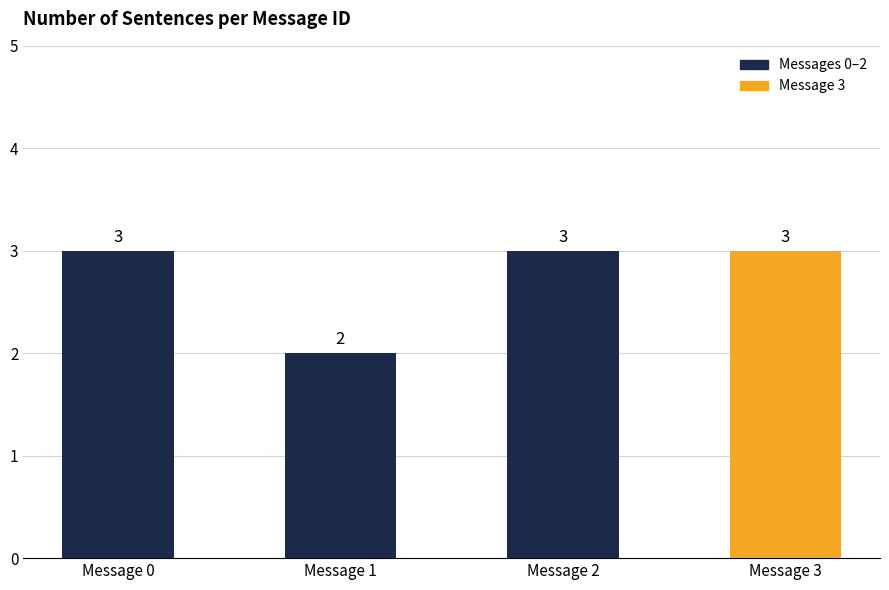

True or false: the data shows 3 at Message 0.

True